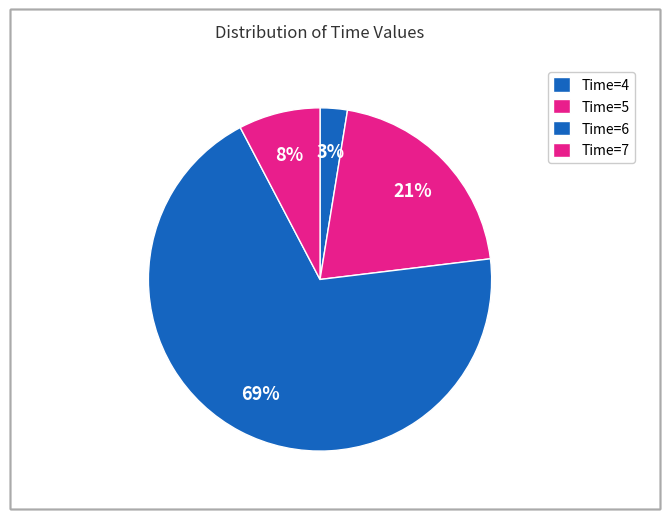

To the nearest percent, what is the average slice percentage?

25%